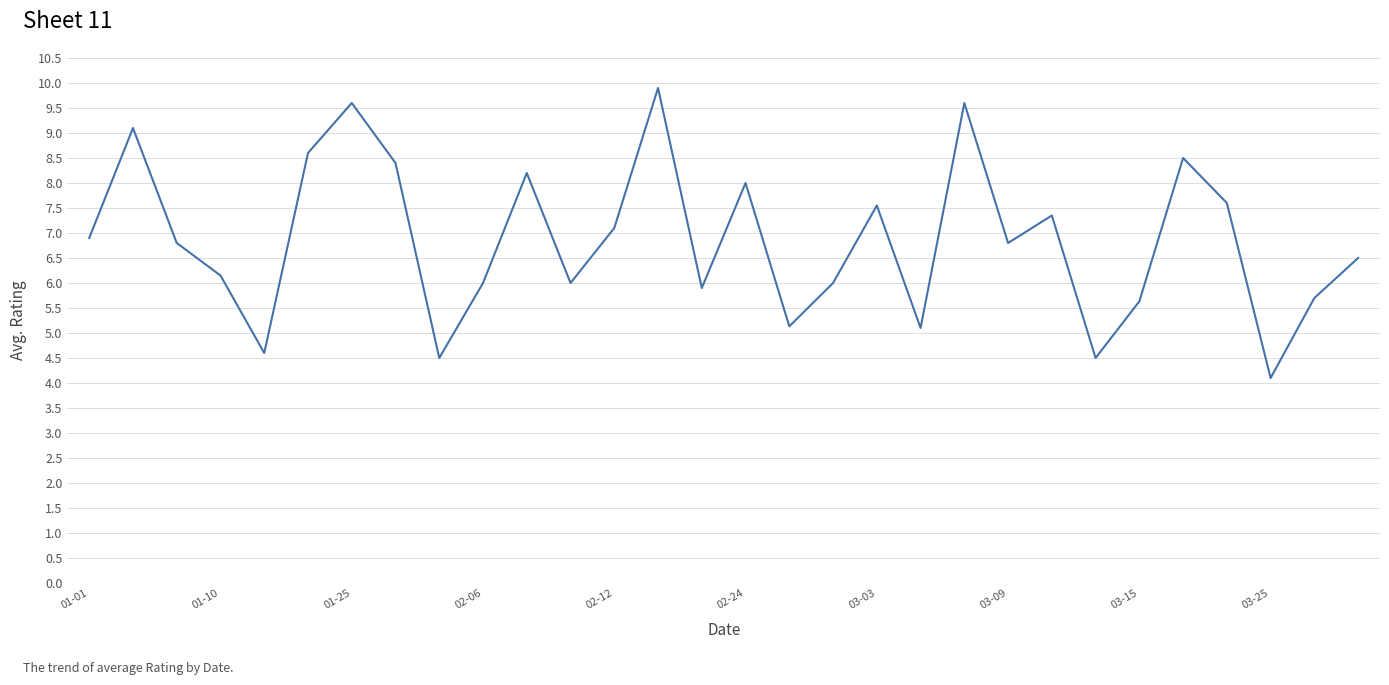

What is the greatest value displayed?

9.9